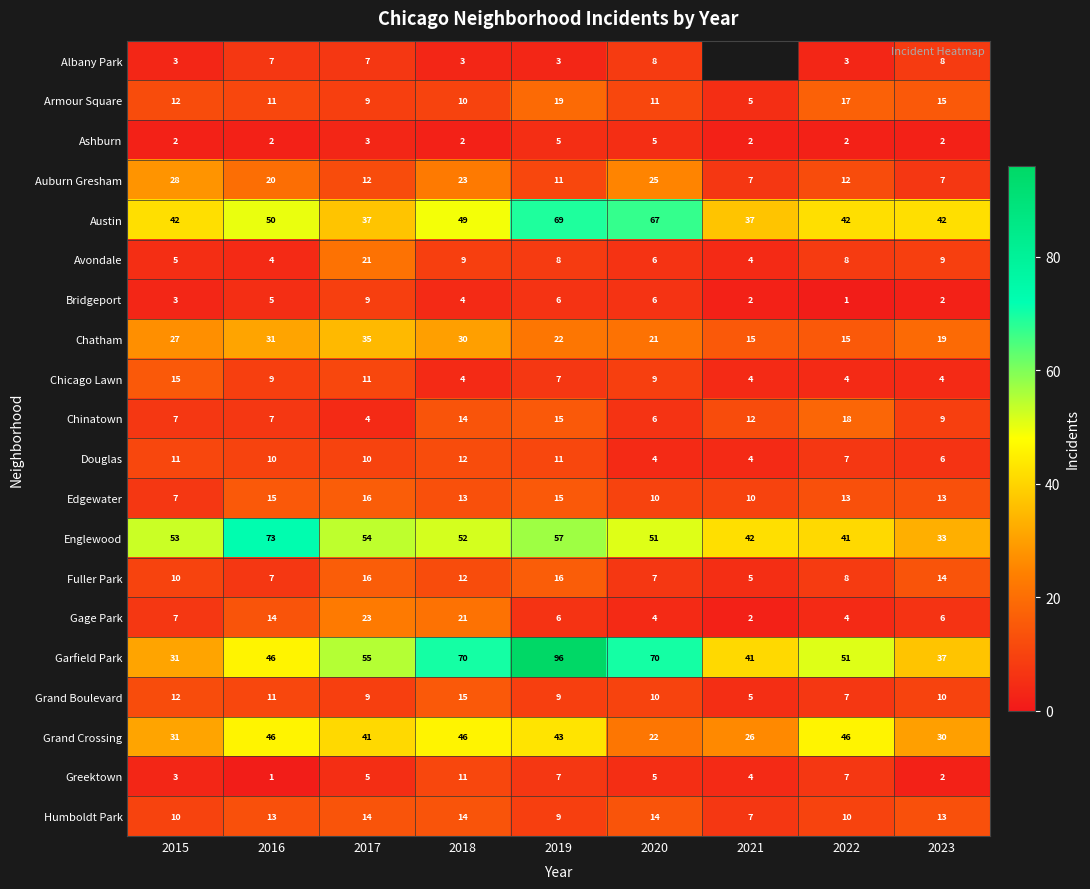

The value of Chinatown at 2016 is 3. True or false?

False